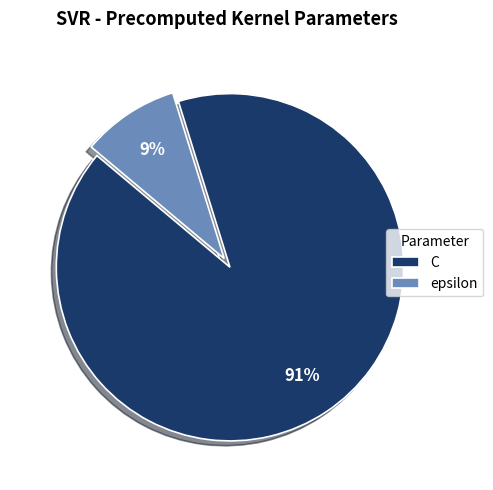

To the nearest percent, what portion does epsilon represent?

9%